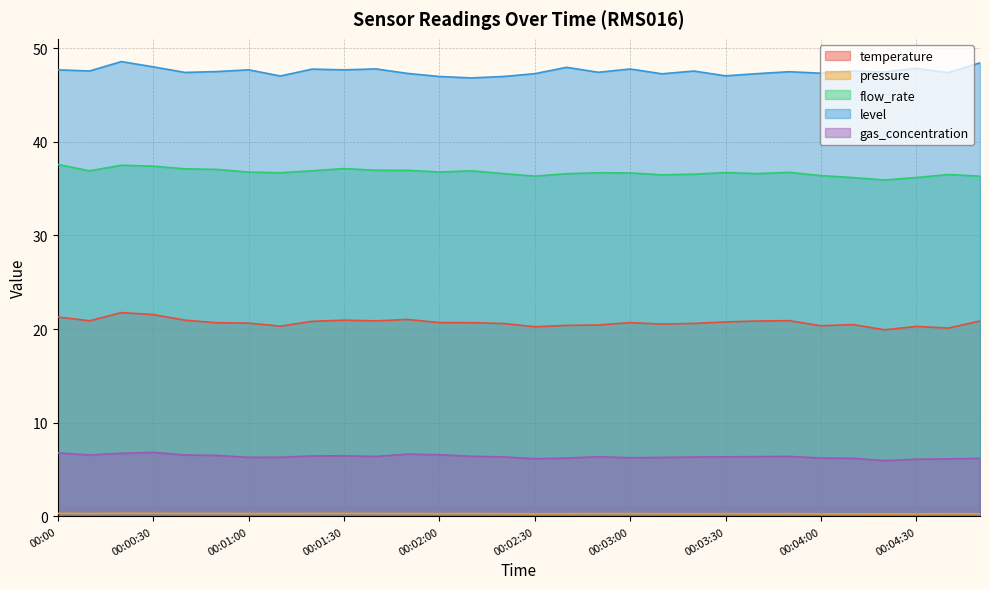

True or false: pressure and gas_concentration cross at least once.

False